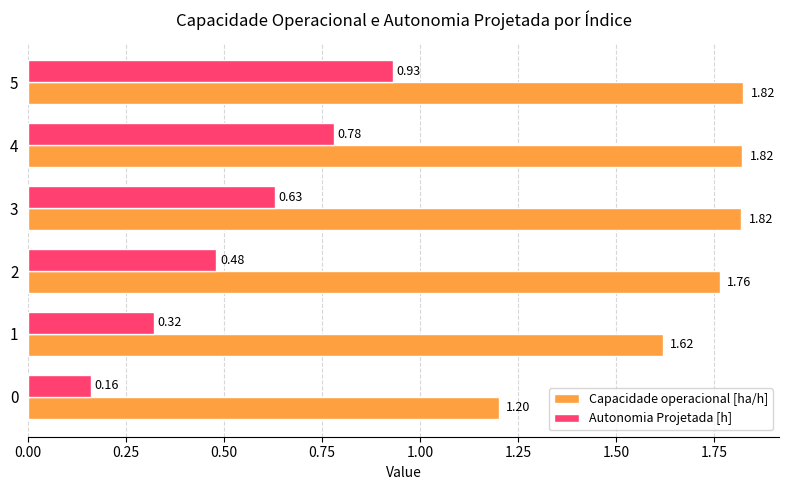

What is the sum of the Capacidade operacional [ha/h] values at 1 and 5?

3.4